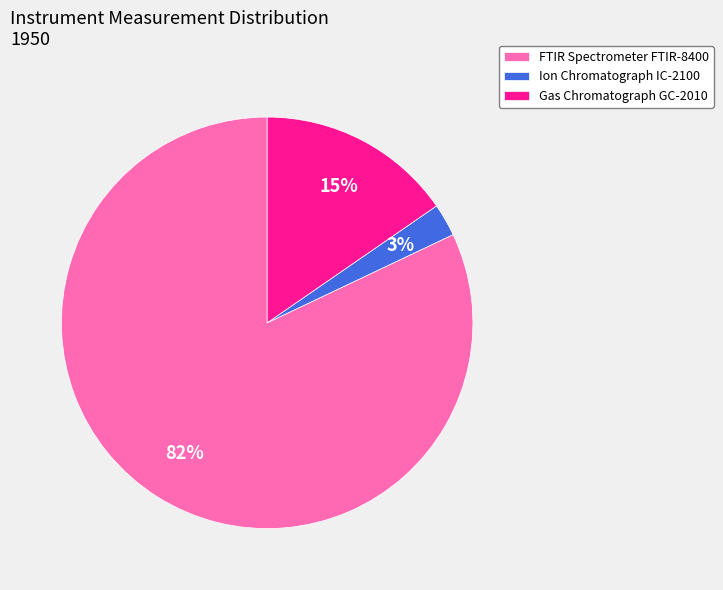

What is the largest slice in the pie chart?

FTIR Spectrometer FTIR-8400